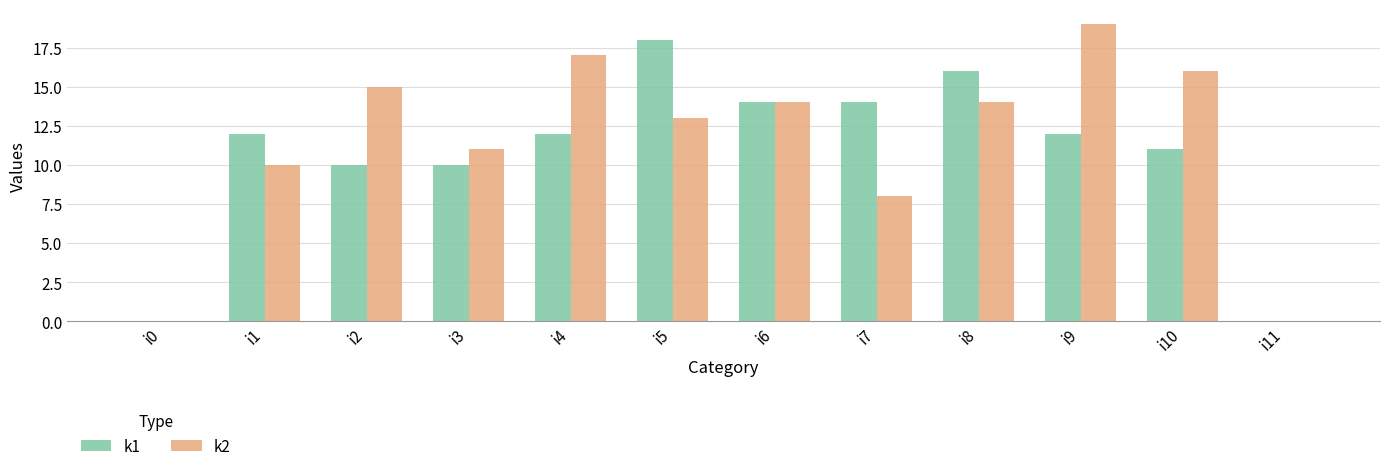

Which category has the highest value in the k1 series?

i5